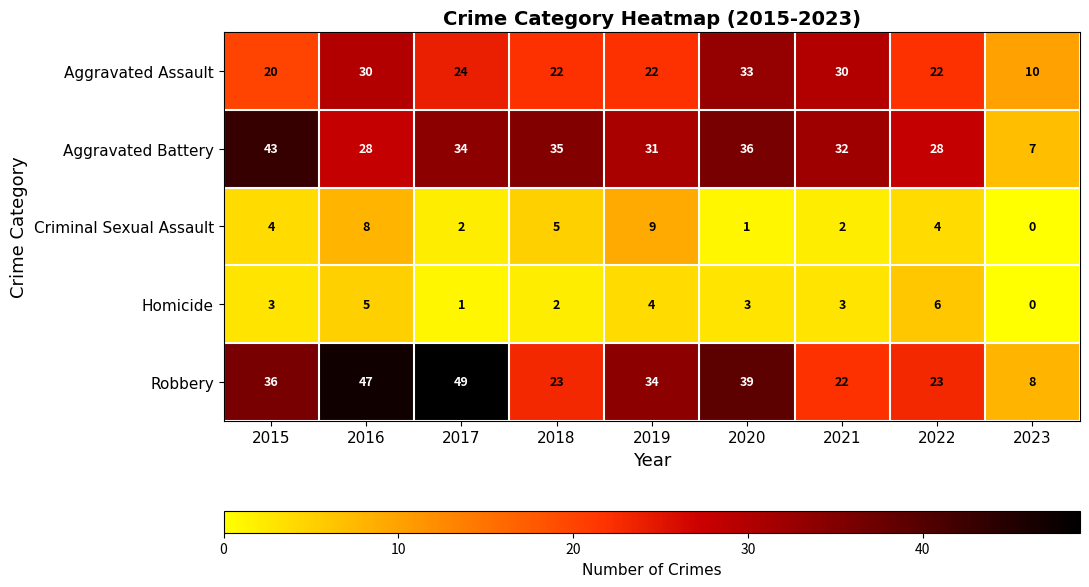

Which series has the widest spread of values?

Robbery